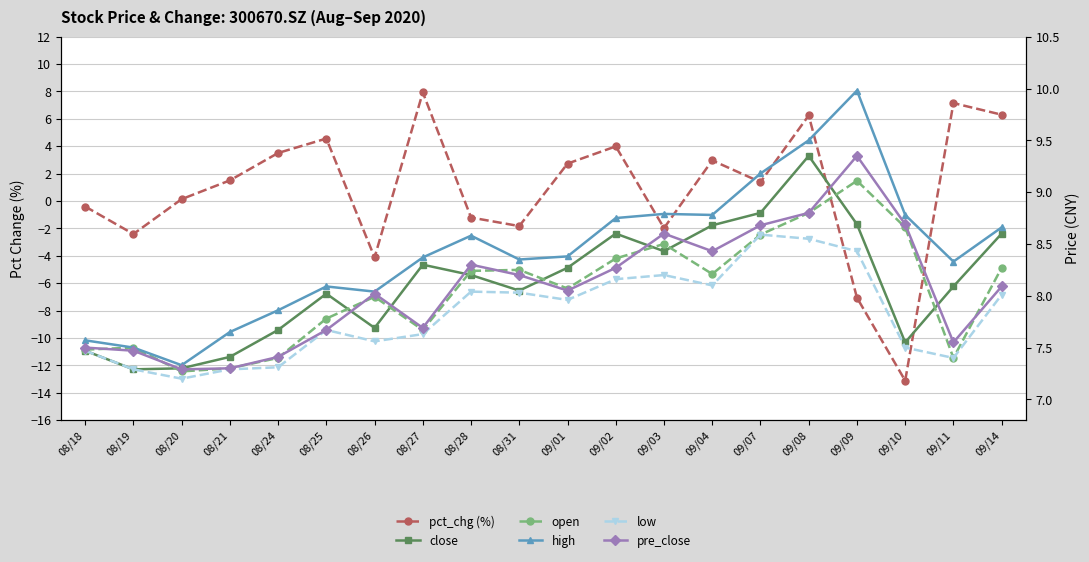

What is the sum of the close values at 09/10 and 08/24?

15.2